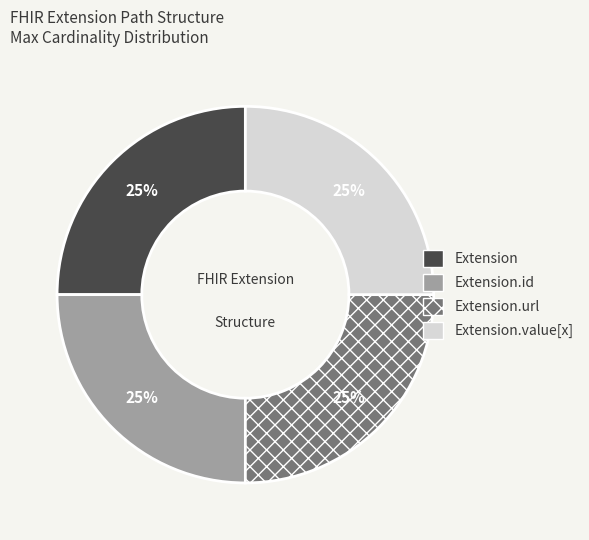

To the nearest percent, what is the average slice percentage?

25%